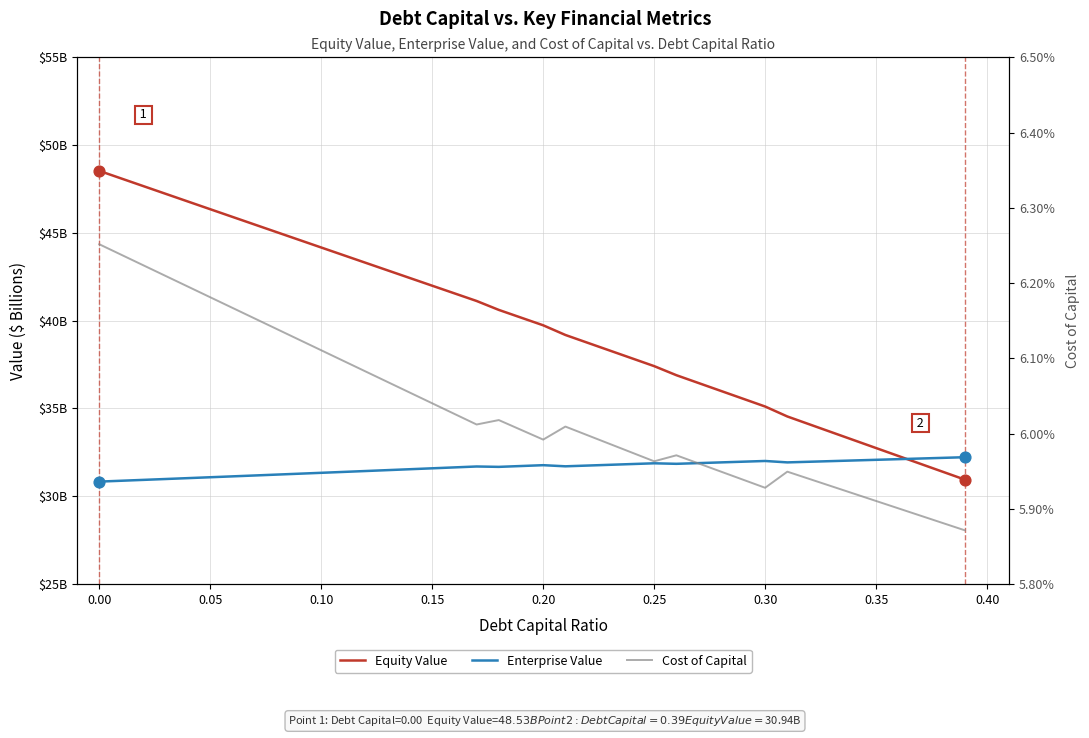

Which series has the widest spread of Y values?

Equity Value